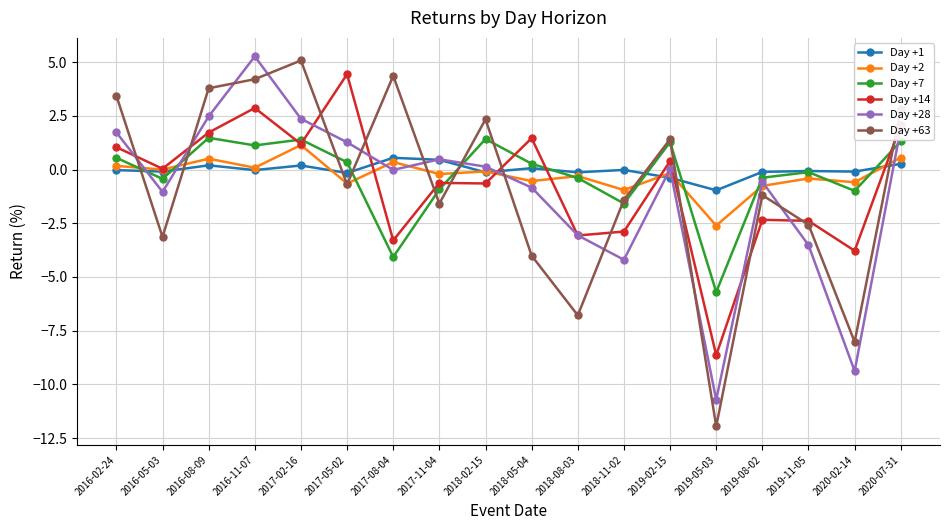

At how many categories does at least one series exceed 3?

6